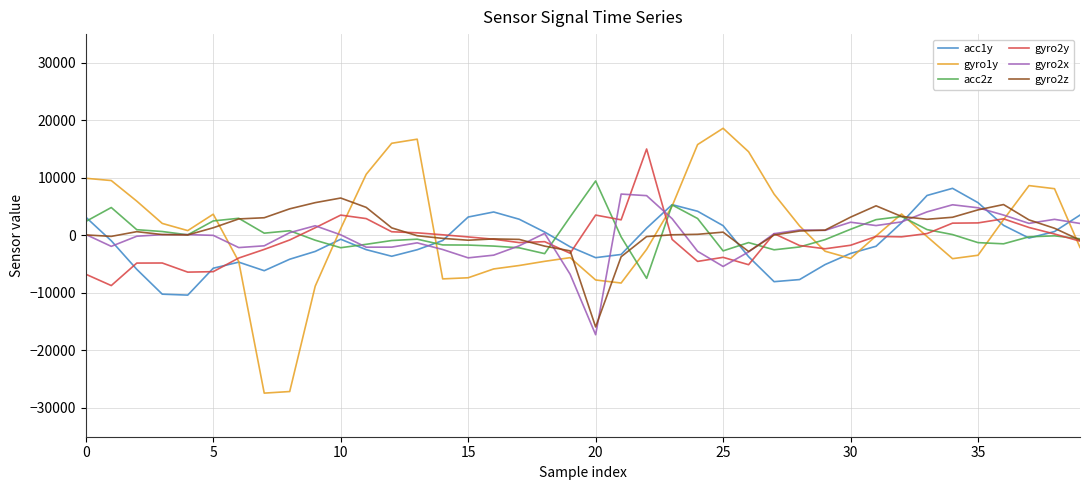

What is the minimum value shown in the chart?

-27420